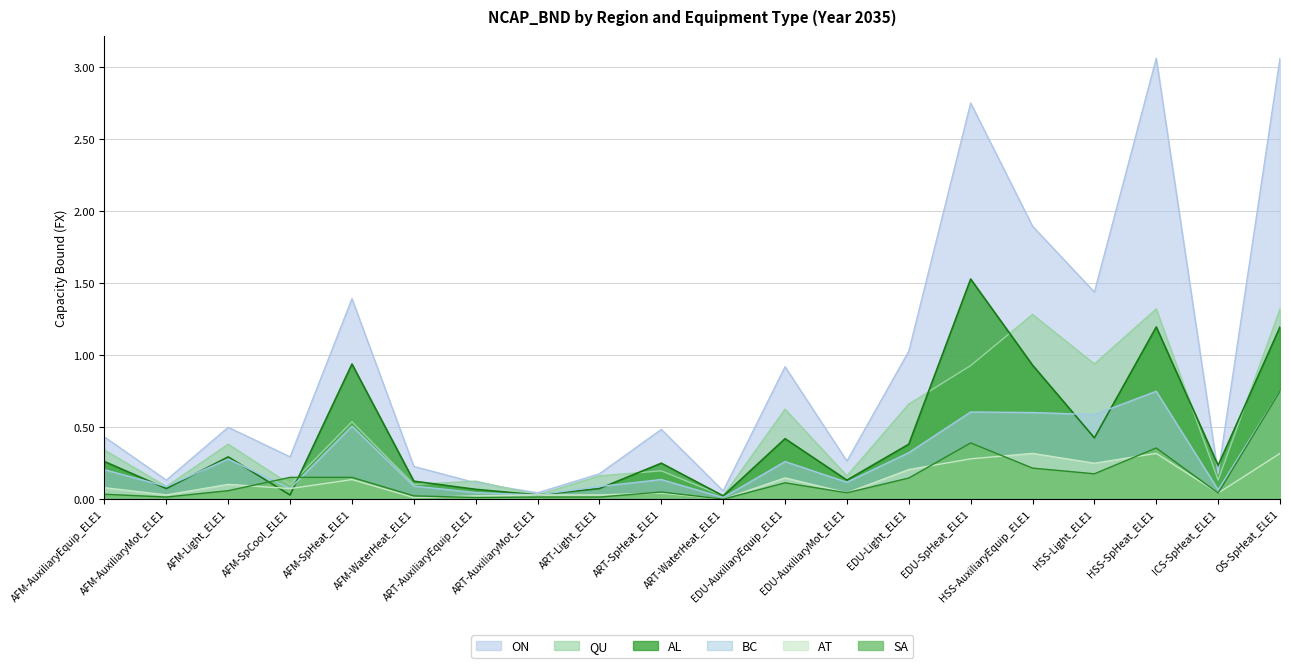

True or false: SA has a value of 0.3 at AFM-SpHeat_ELE1.

False